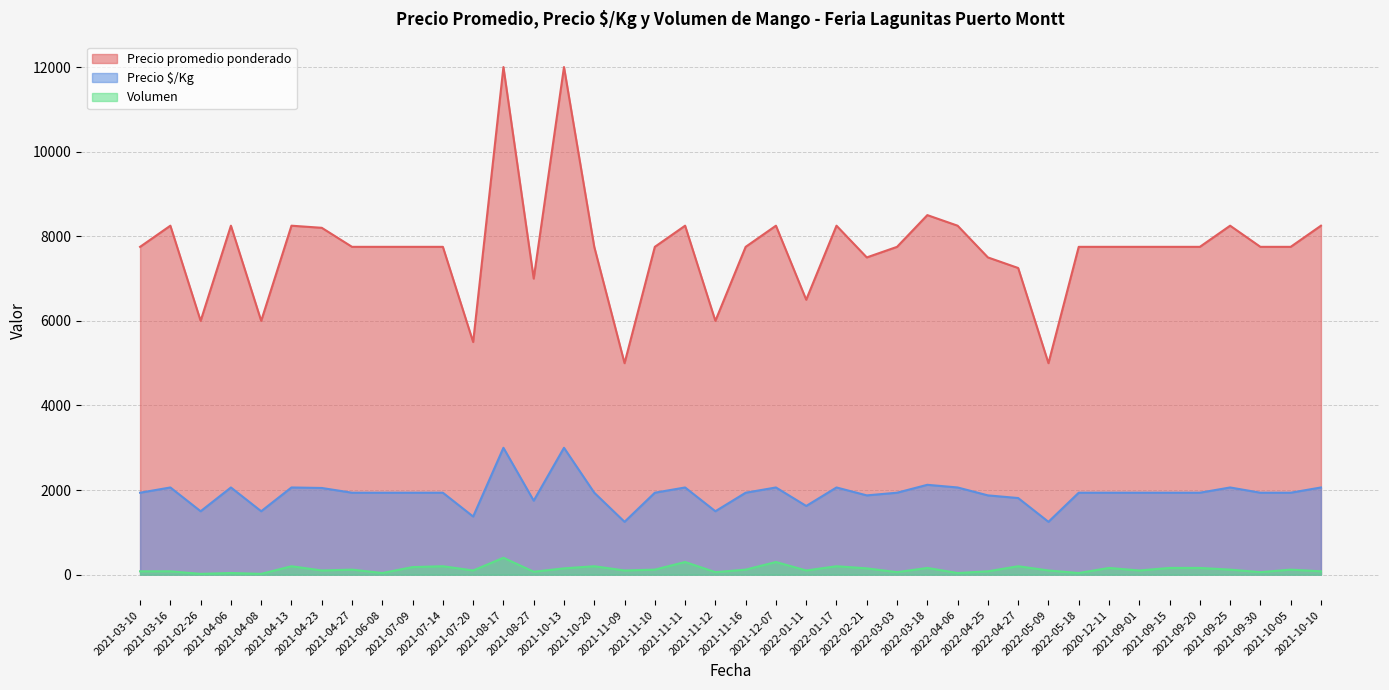

What is the difference between the maximum and second lowest values in the Precio promedio ponderado series?

7000